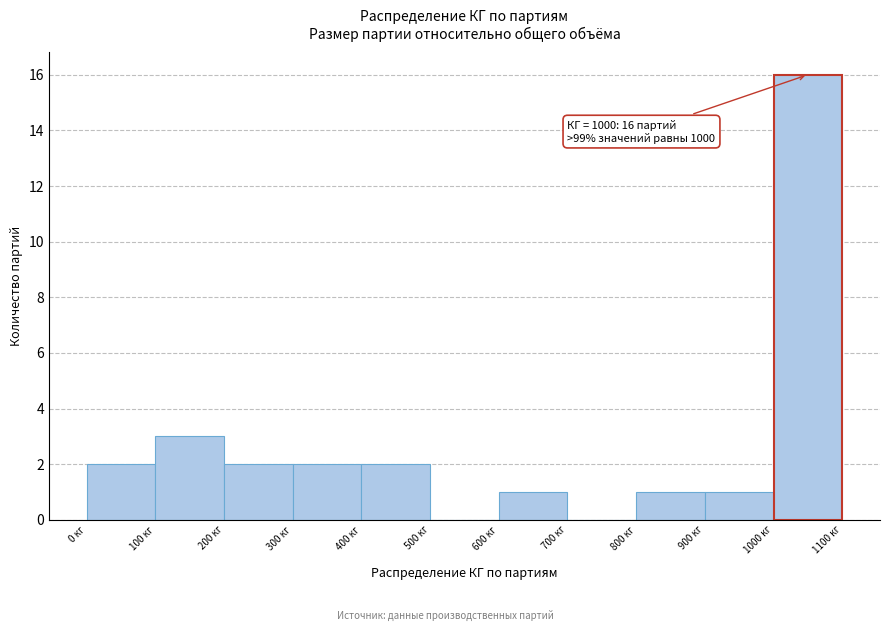

Over which range of the x-axis is the bar tallest?

1000 to 1100